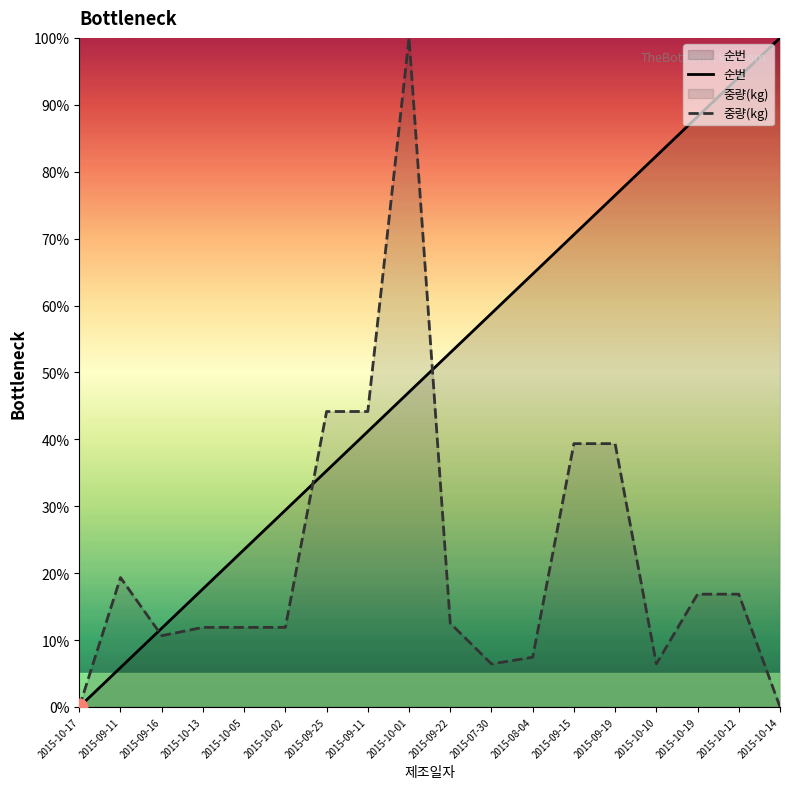

In 중량(kg), how many points are higher than both neighbors (excluding endpoints)?

2